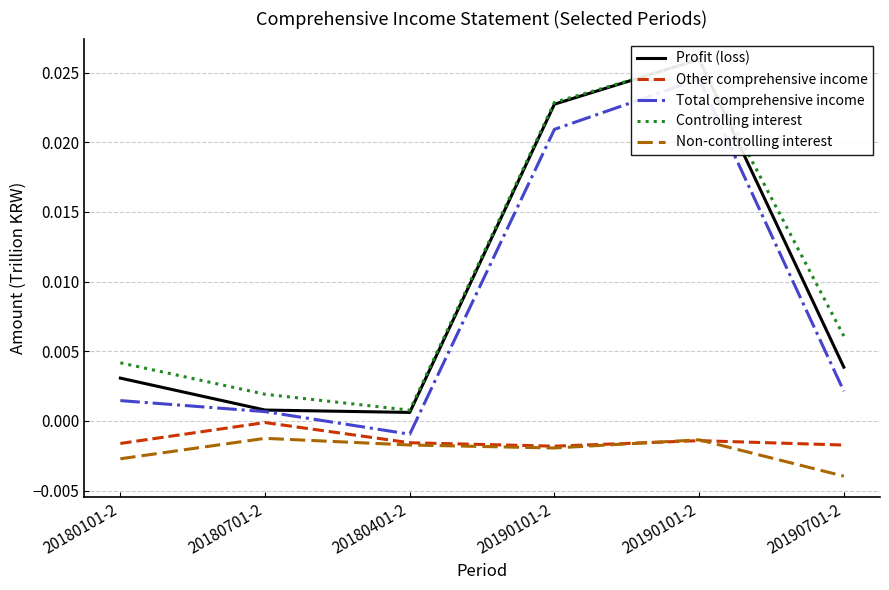

What are all the series names shown in the legend?

Profit (loss), Other comprehensive income, Total comprehensive income, Controlling interest, Non-controlling interest